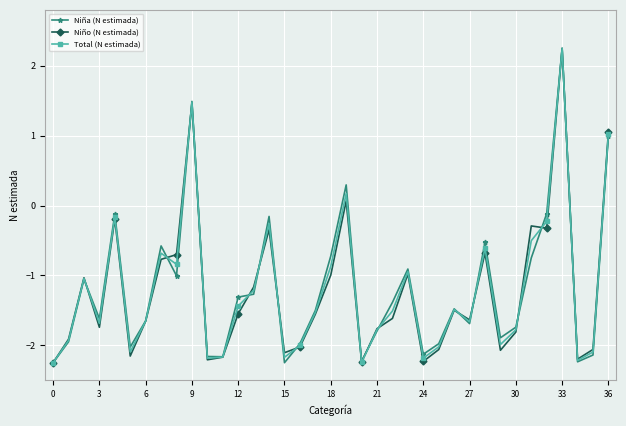

At how many categories does at least one series exceed 0?

4